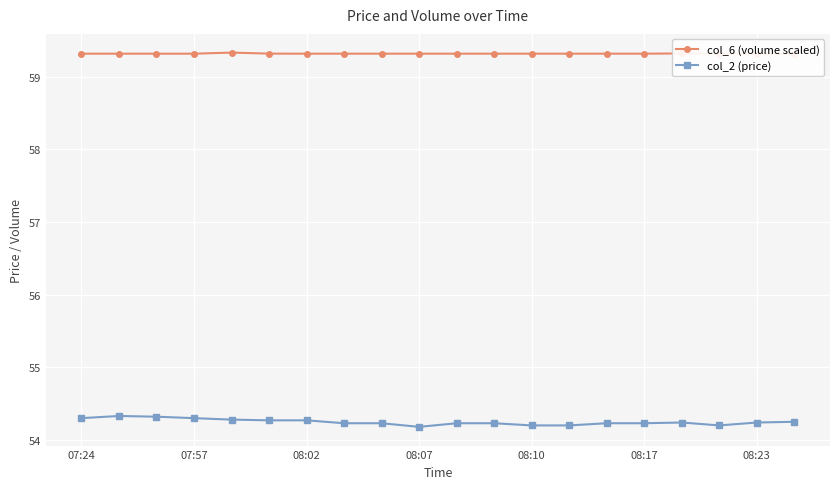

What position from the left is 8?

9